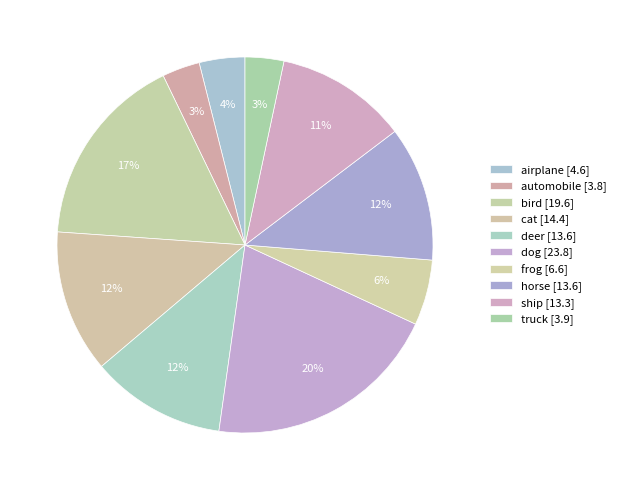

What percentage is the cat slice, to the nearest percent?

12%